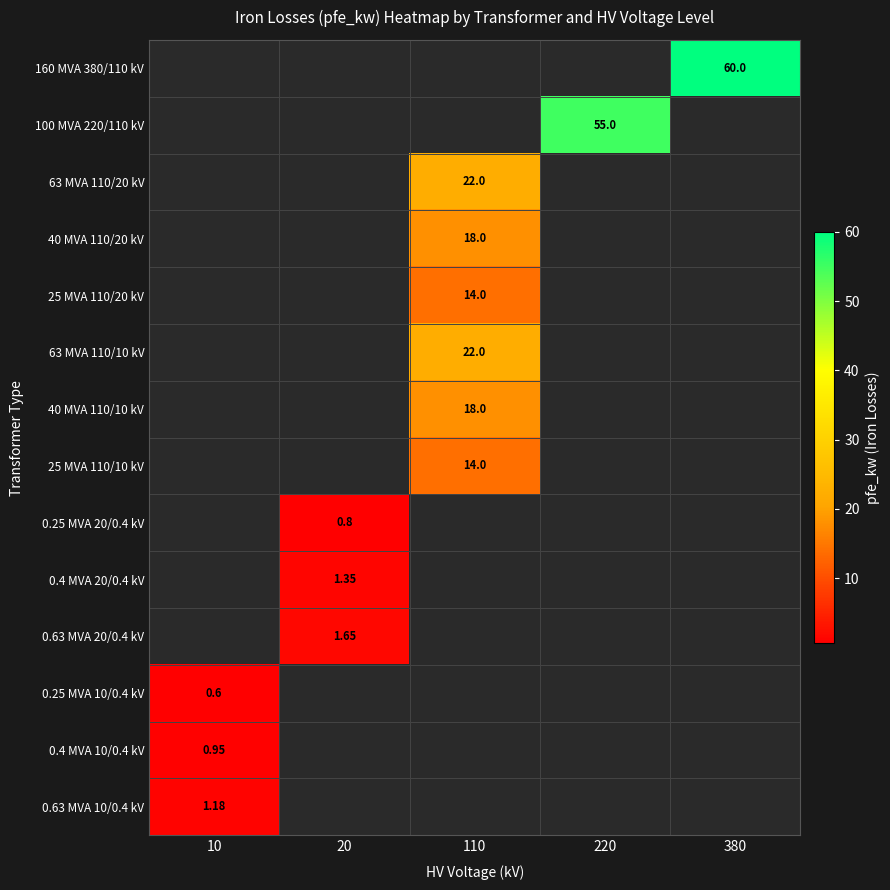

True or false: 0.25 MVA 10/0.4 kV has a value of 0.6 at 10.

True